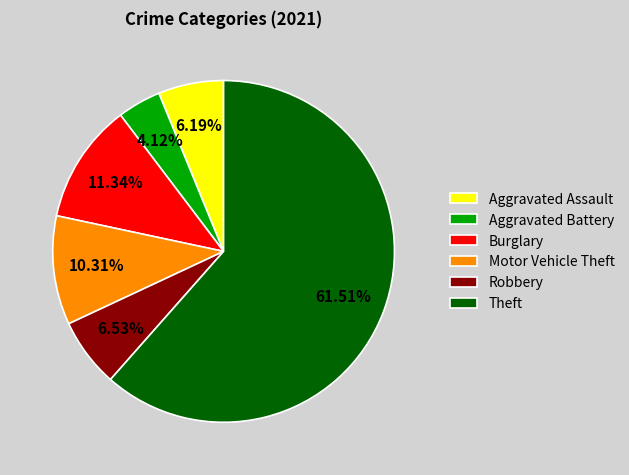

True or false: Aggravated Assault accounts for 19% of the total.

False